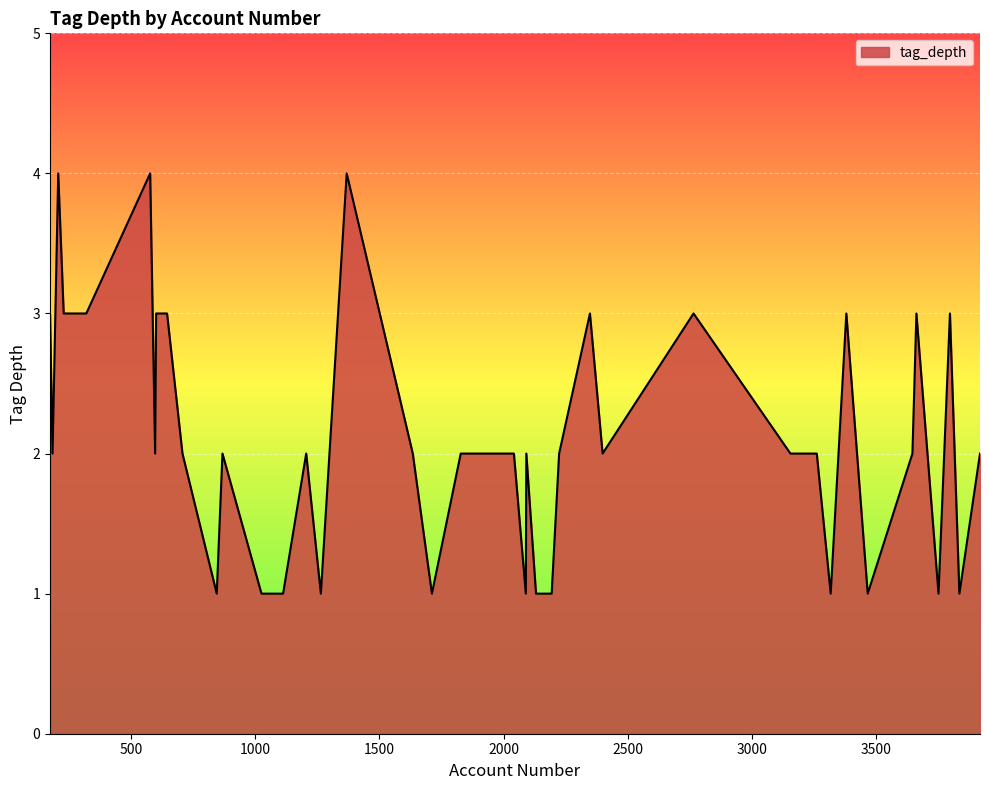

How many lines are shown in the chart?

1